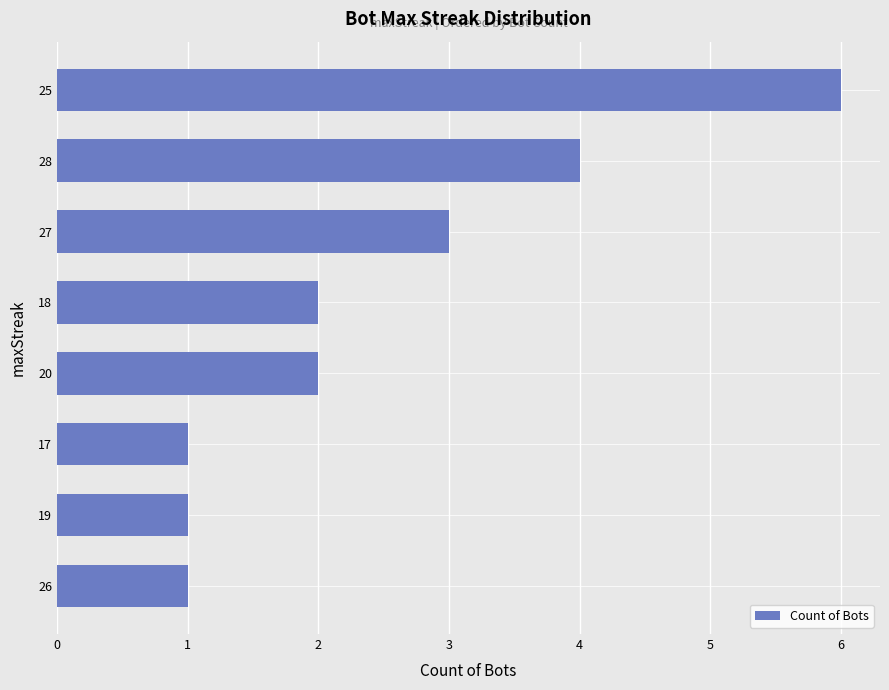

What is the difference between the values at 19 and 25?

5